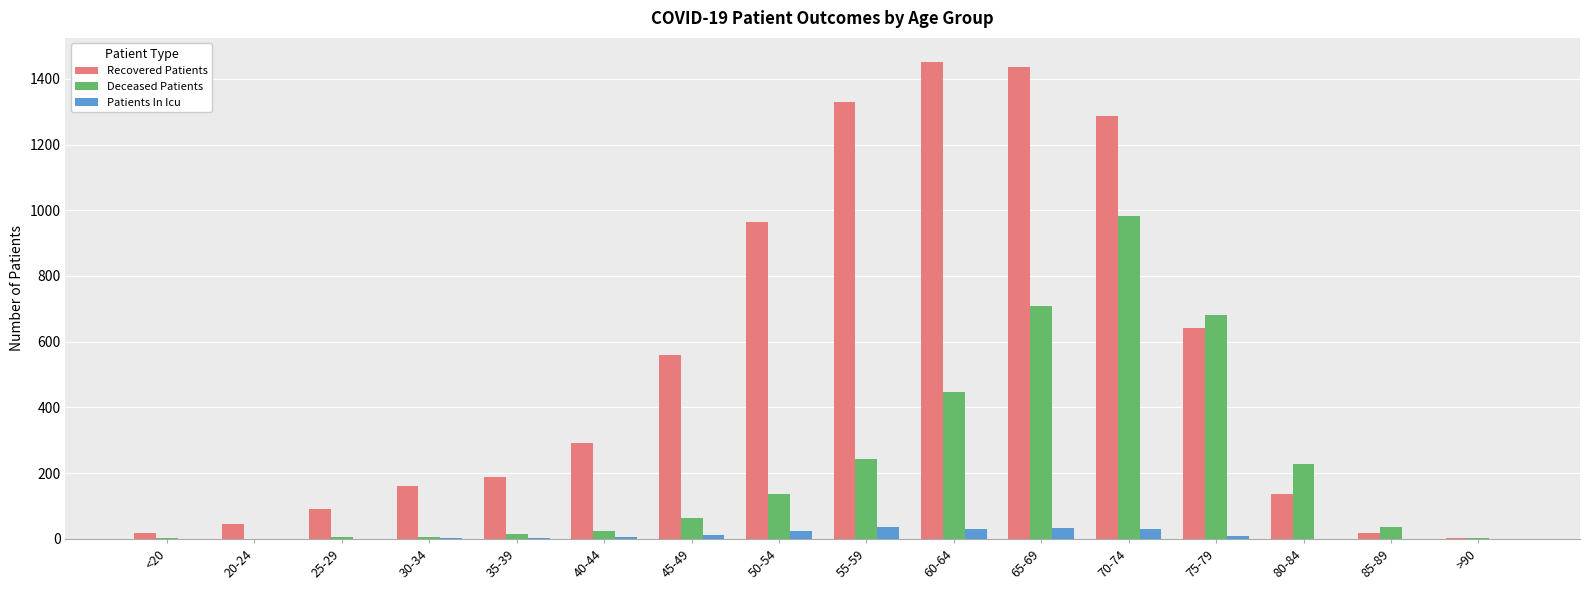

How many categories are shown in the chart?

16